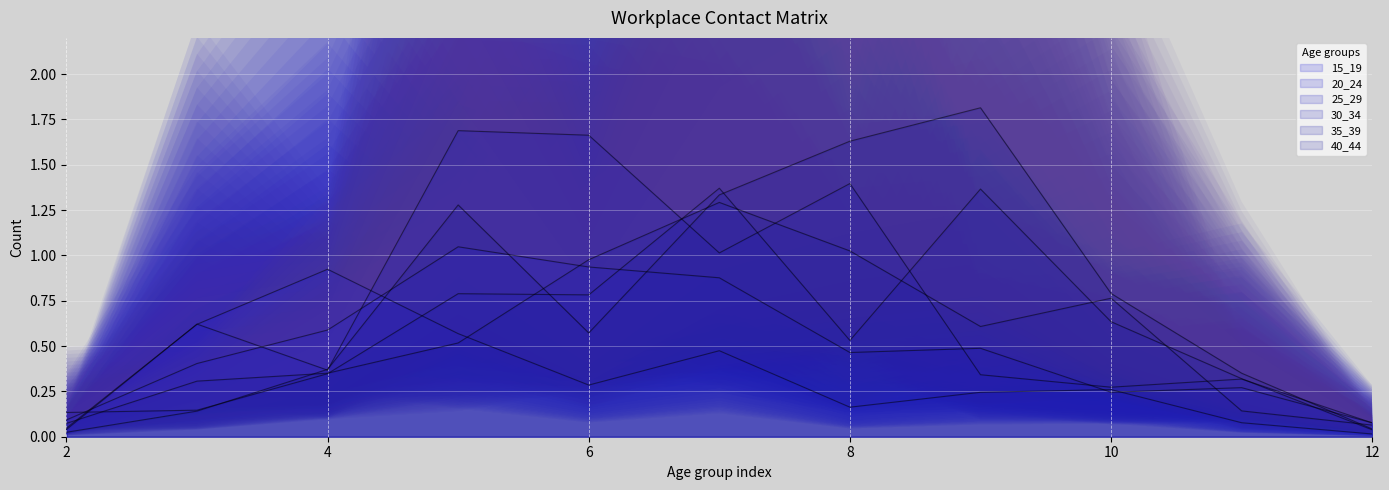

What is the sum of the 35_39 values at 2 and 6?

1.0